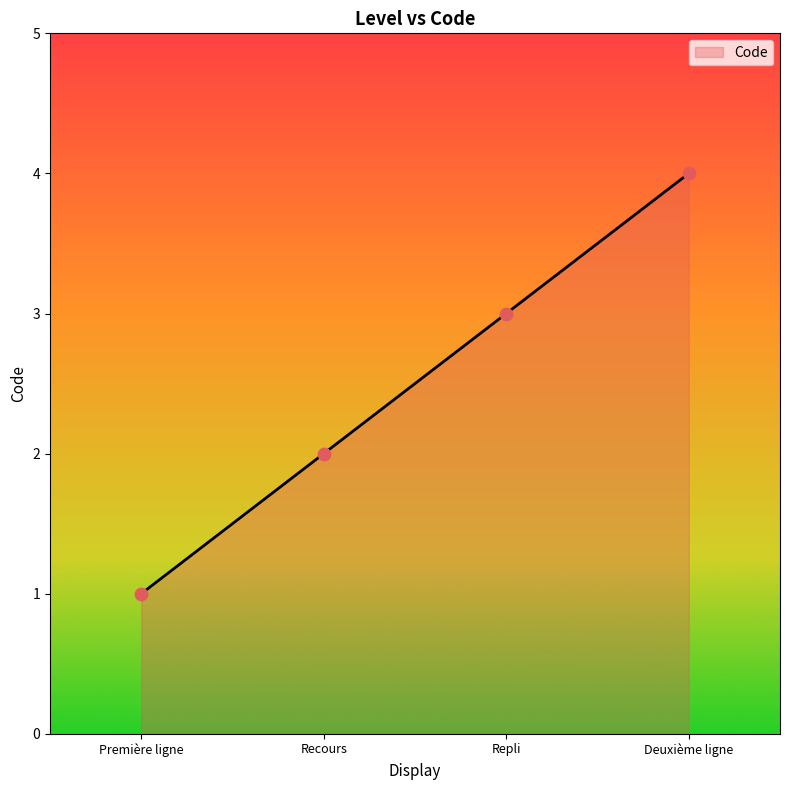

Between Repli and Deuxième ligne, which is larger?

Deuxième ligne